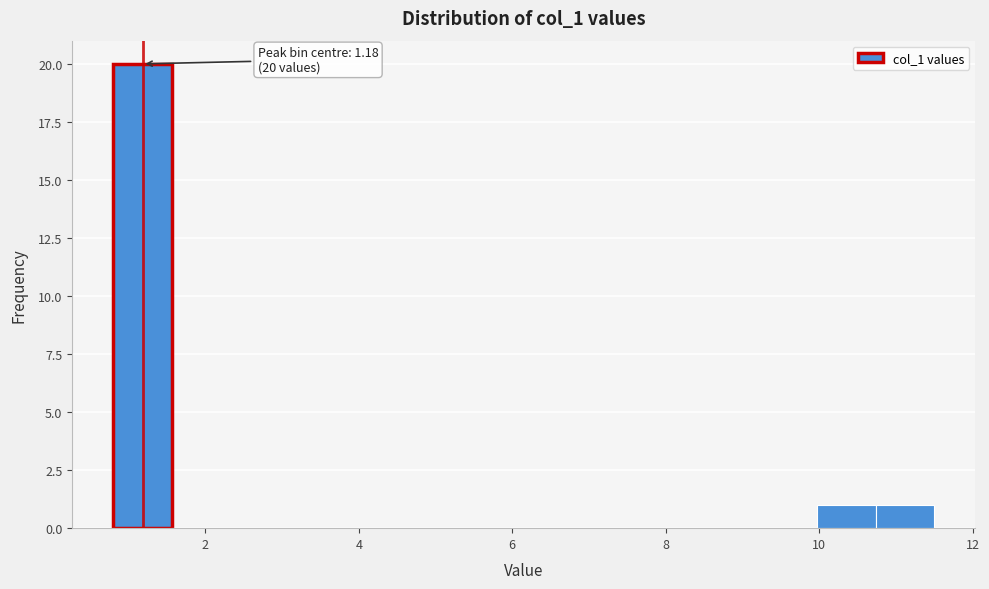

Around what value on the x-axis is the tallest bar? Give the approximate position of its centre, as read against the axis.

1.2